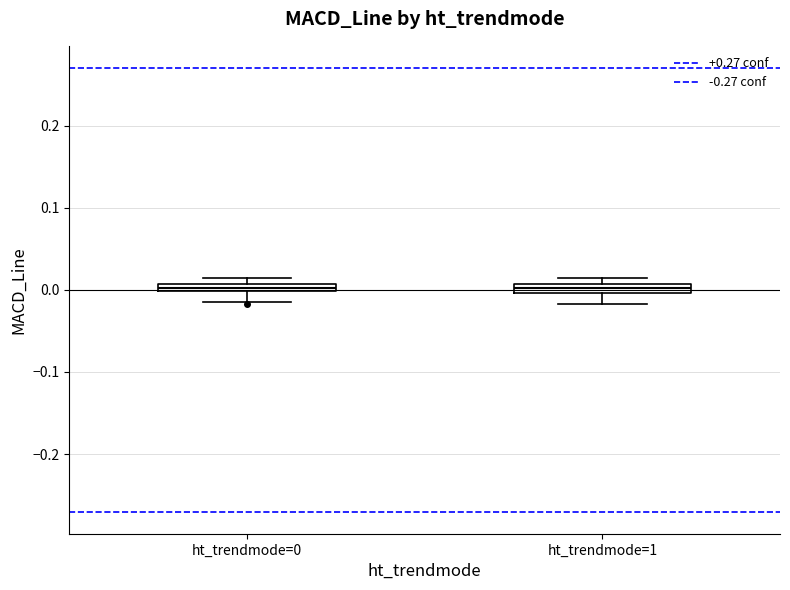

Where does the lower whisker of the box for ht_trendmode=1 end on the y-axis? The values are not printed on the chart, so give them approximately, as read against the axis.

-0.02